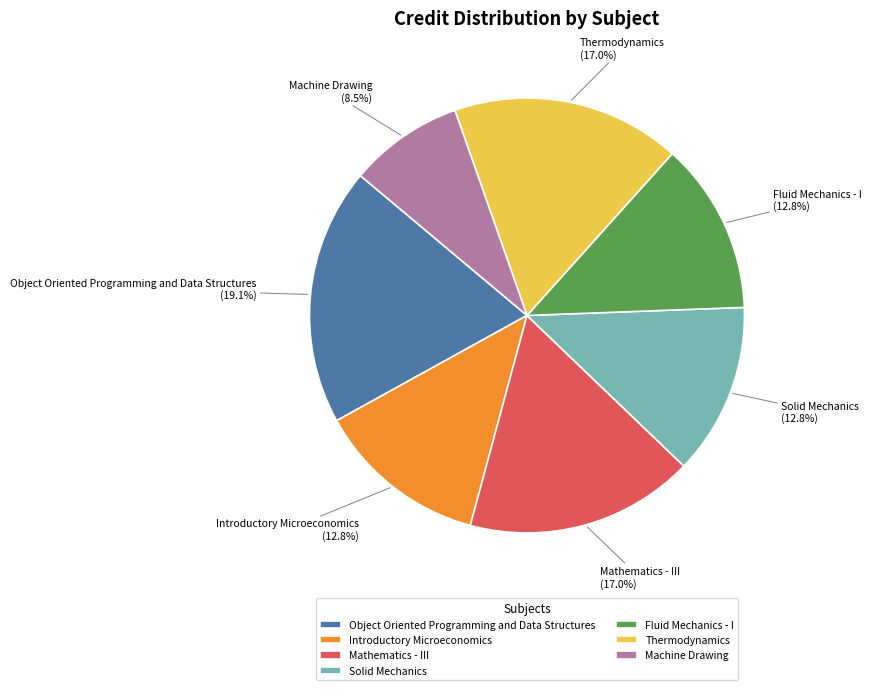

The Object Oriented Programming and Data Structures slice represents 19% of the pie. True or false?

True